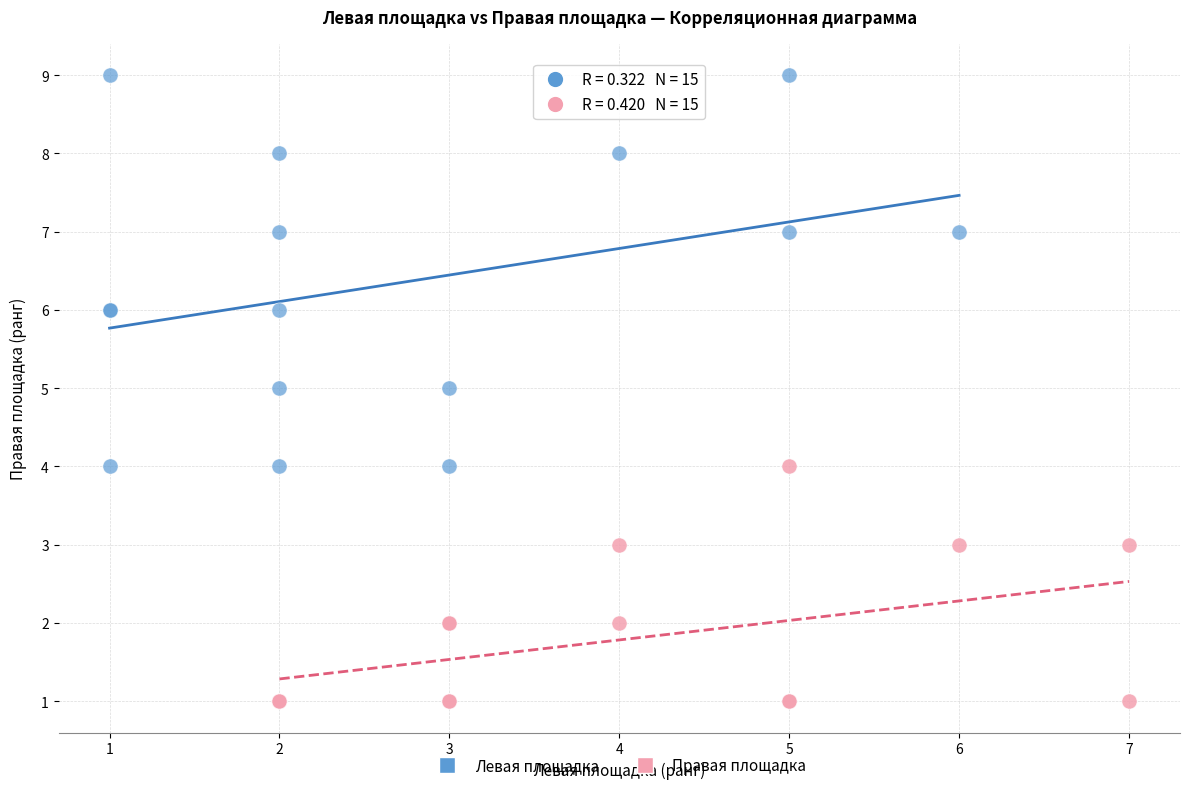

Which series contains the highest Y value?

Левая площадка